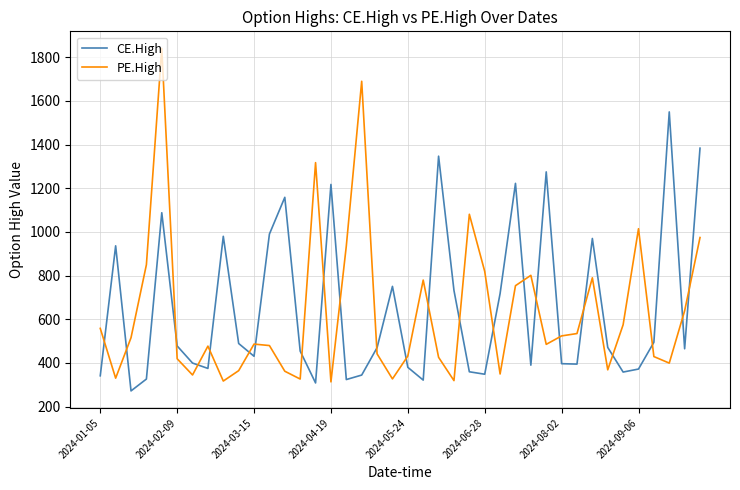

What is the difference between the second highest and second lowest values in the PE.High series?

1372.8